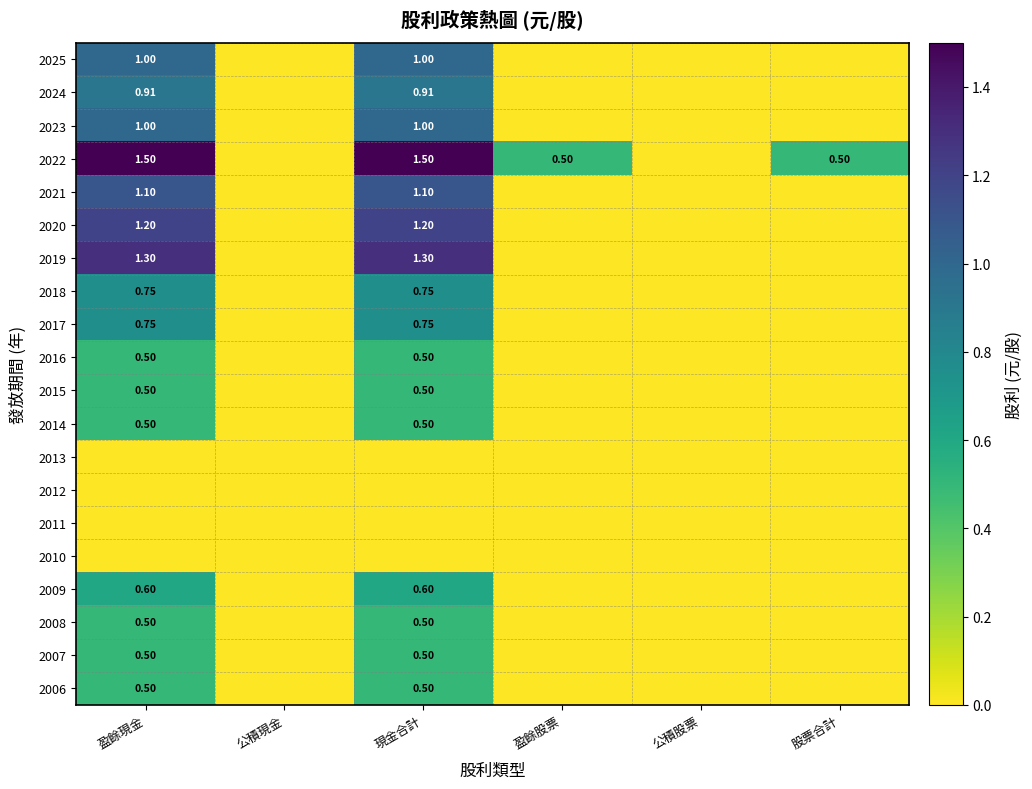

At which category is the sum across all series the highest?

盈餘現金